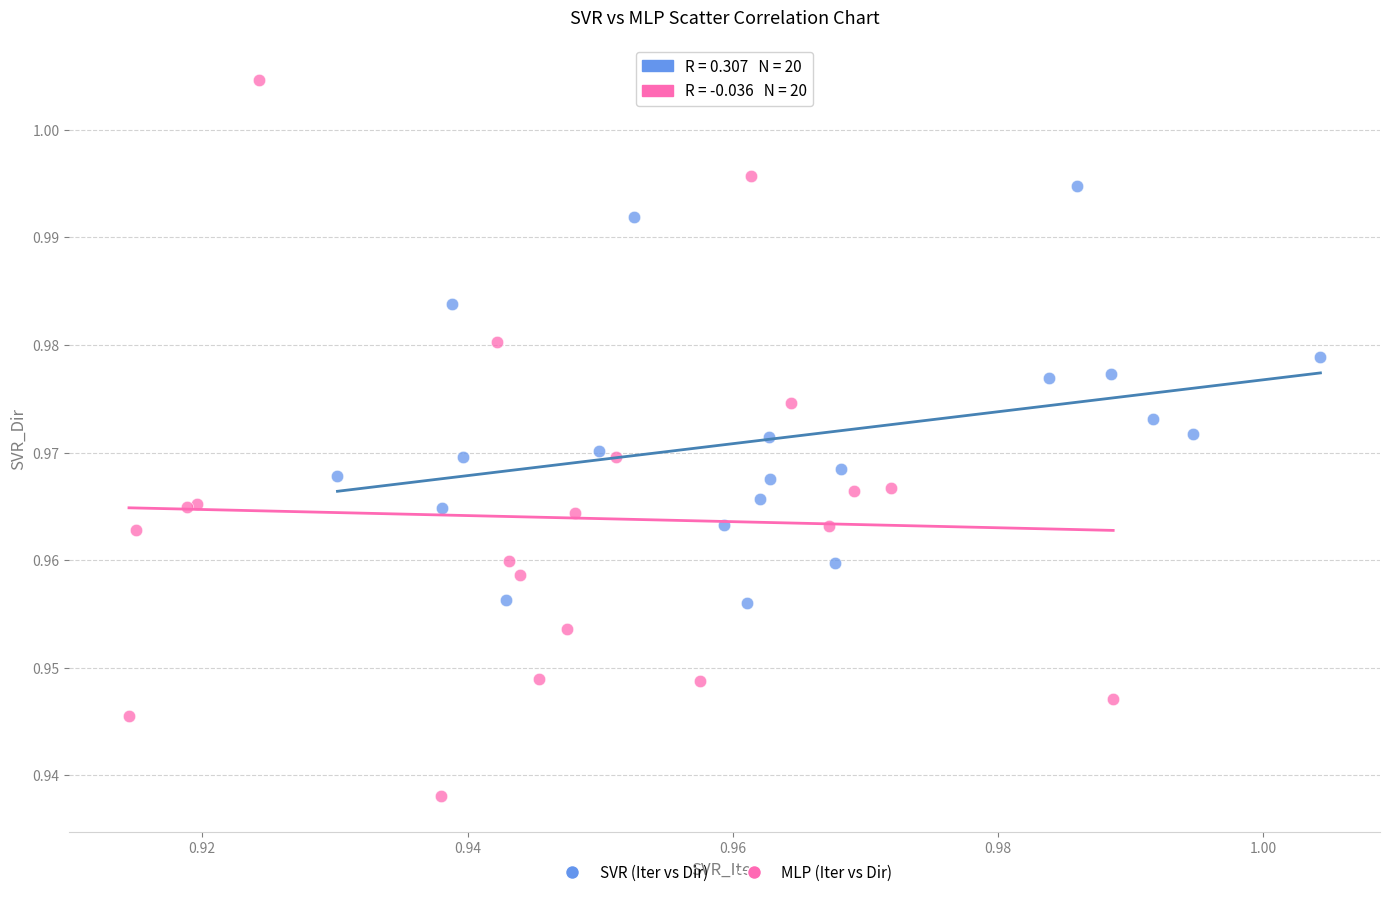

Which series has the widest spread of Y values?

MLP (Iter vs Dir)